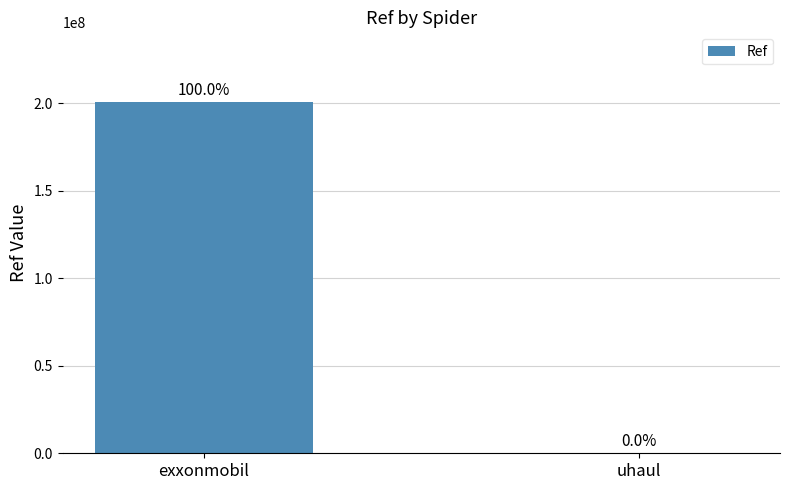

At which category does the chart reach its peak across all series?

exxonmobil